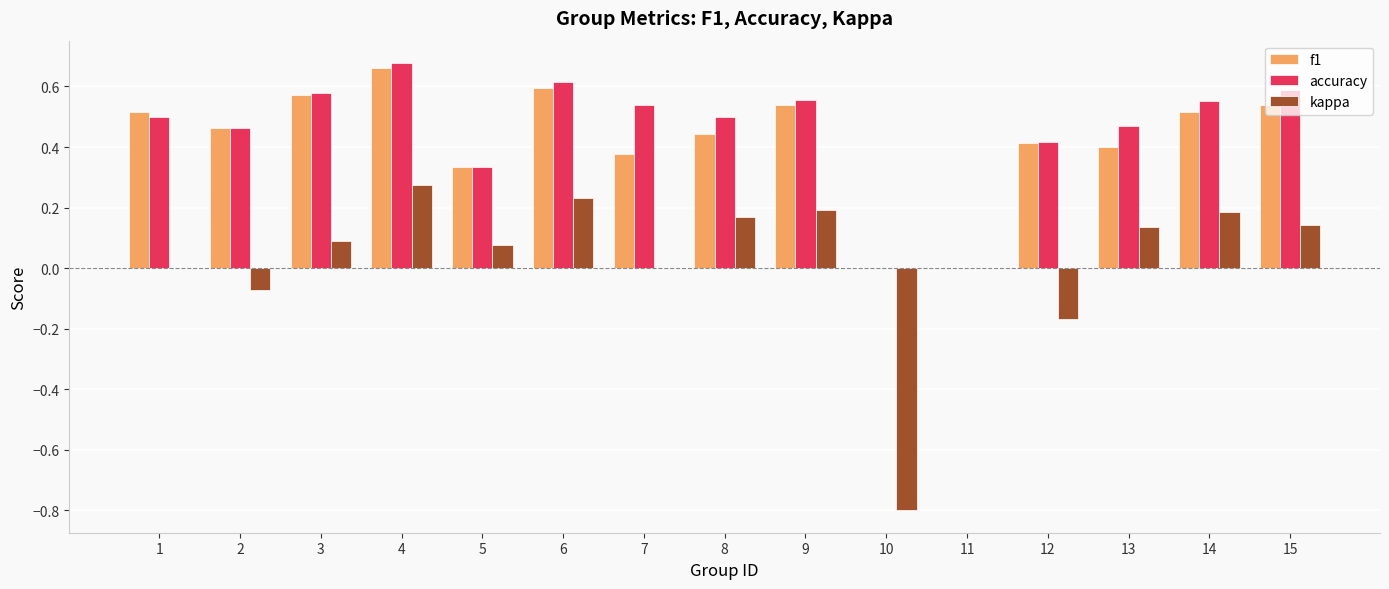

The accuracy series shows 0.3 at 11. True or false?

False